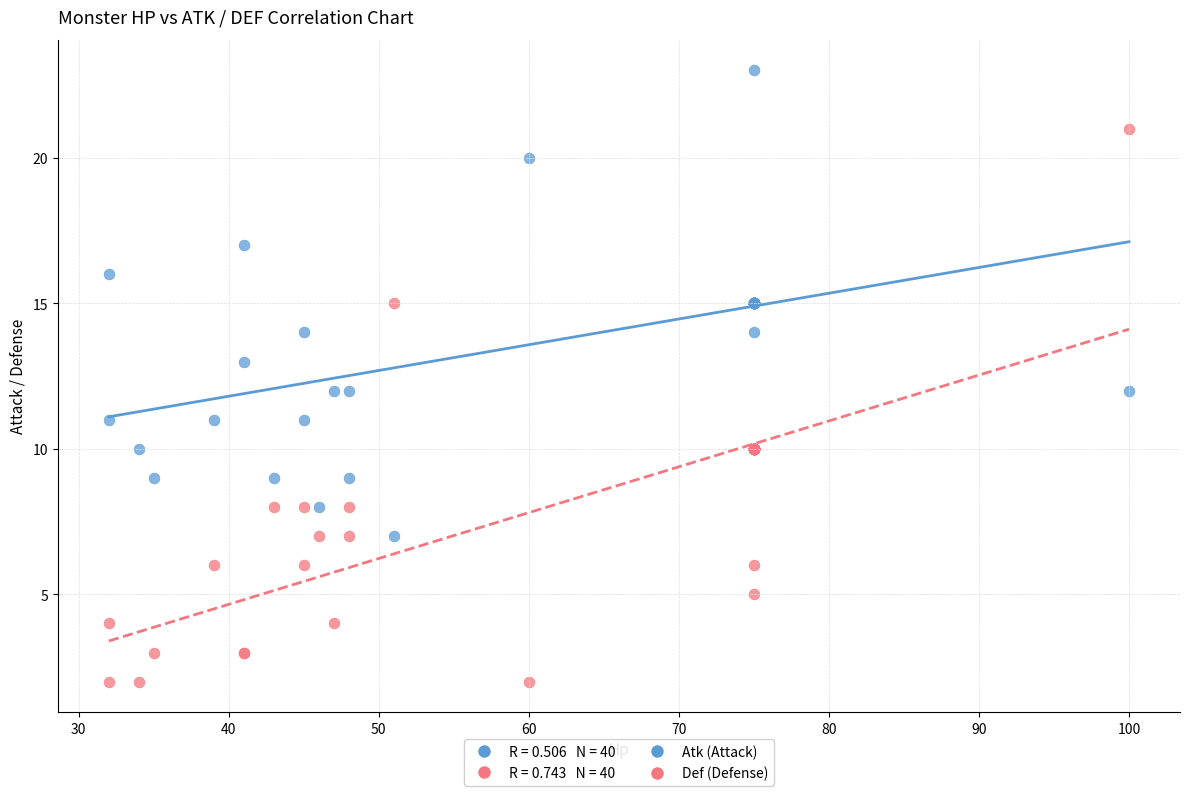

What is the X range (max minus min) for the scatter plot?

68